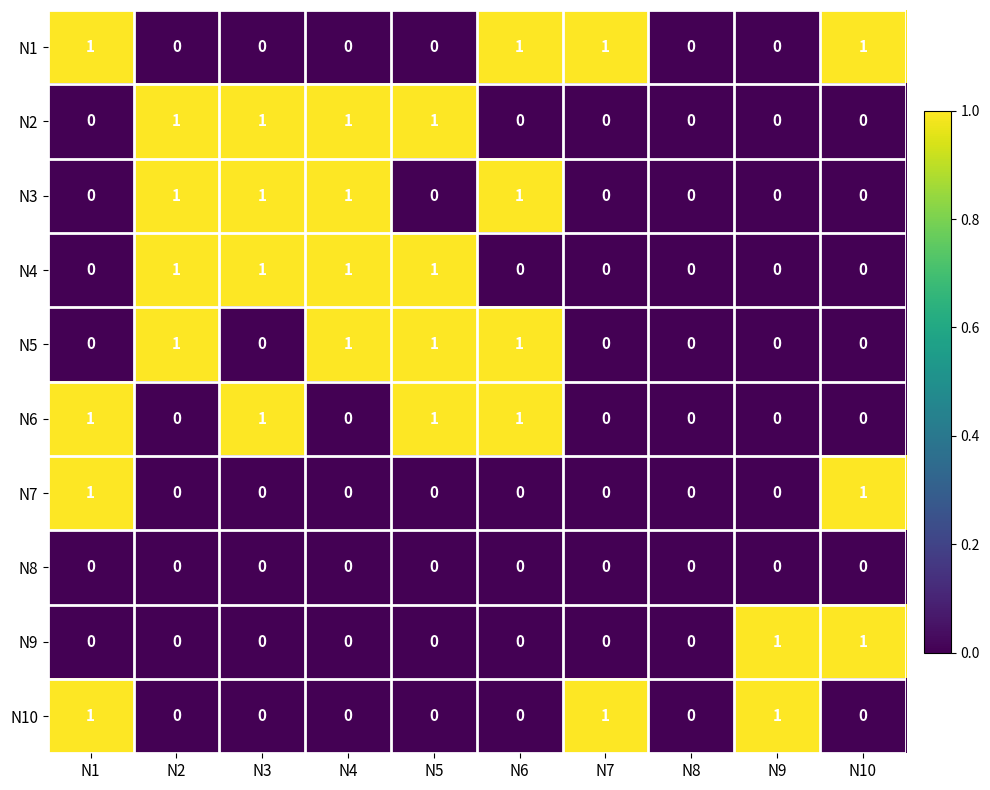

How many distinct data groups are displayed?

10